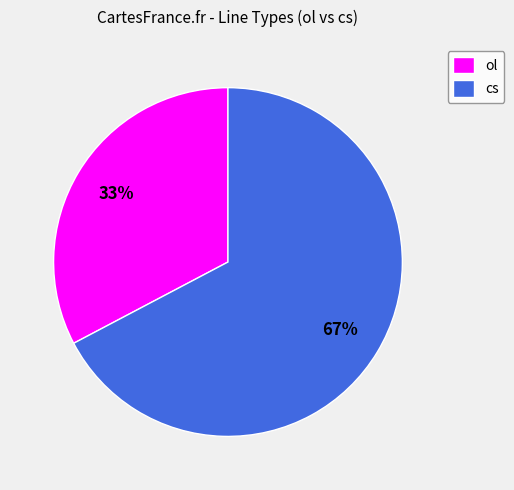

Which slice represents more than half of the pie?

cs